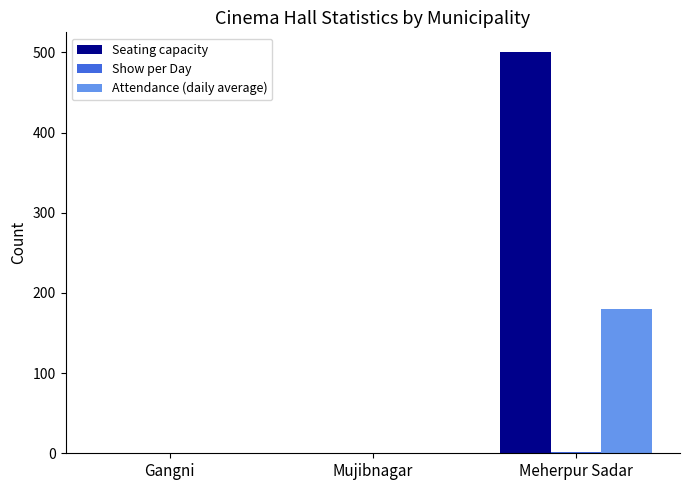

Does the chart contain stacked bars?

No